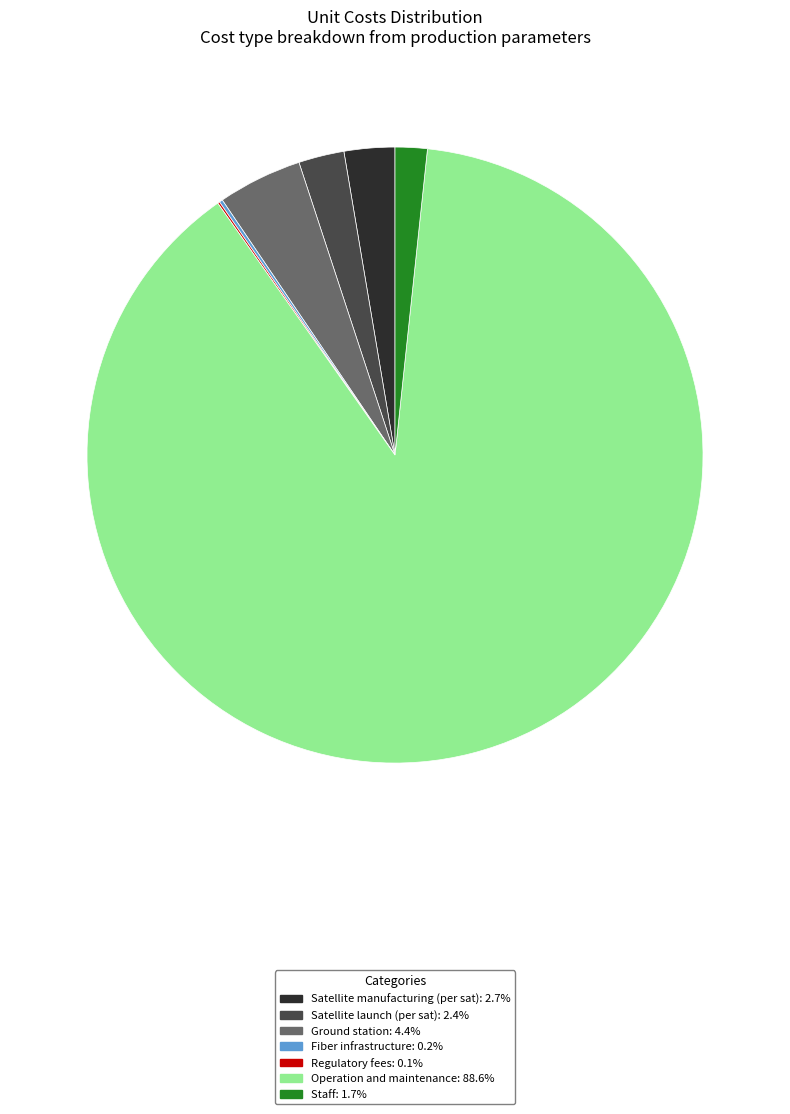

Combined, do Satellite manufacturing (per sat): 2.7% and Operation and maintenance: 88.6% account for over 50%?

Yes